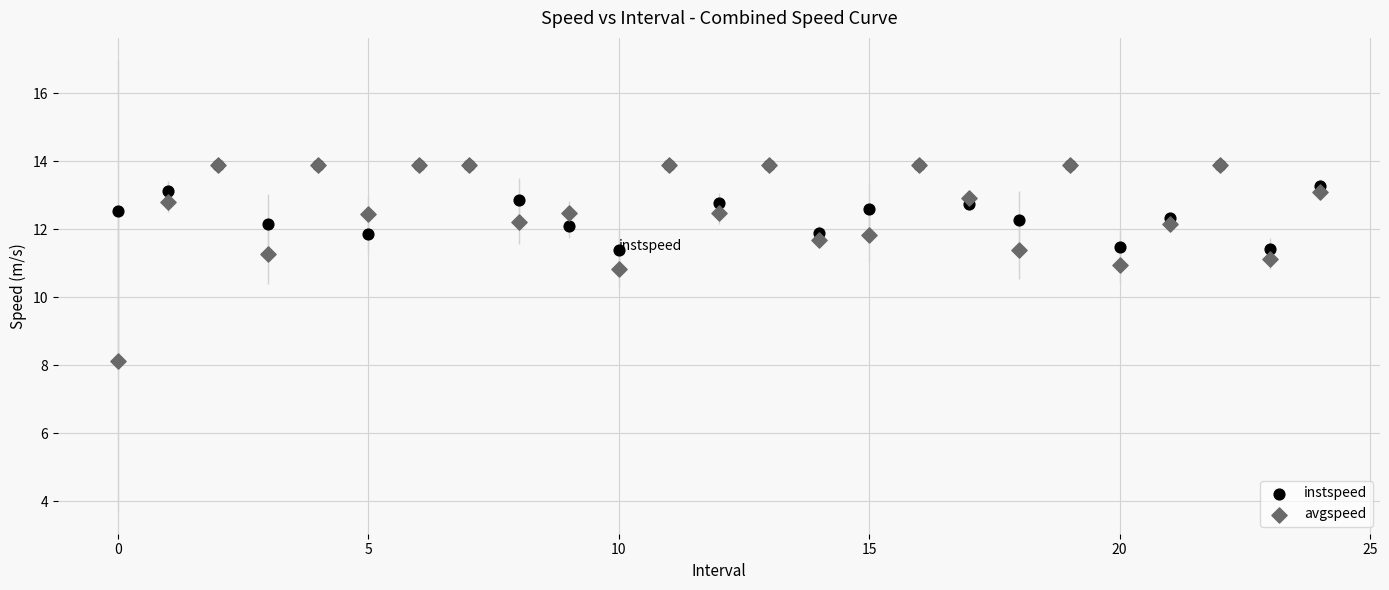

Which series reaches the minimum Y coordinate?

avgspeed